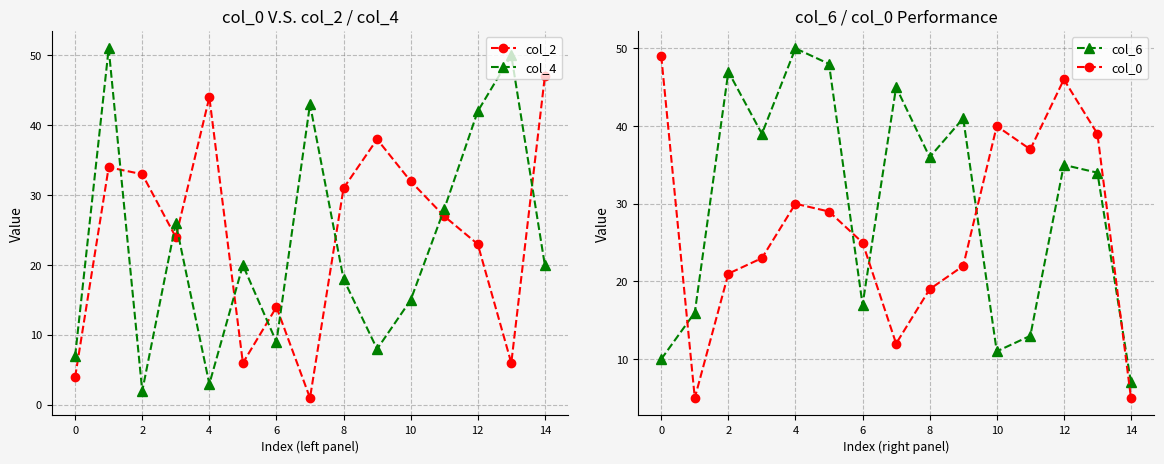

At which category does col_6 reach its first local peak?

2